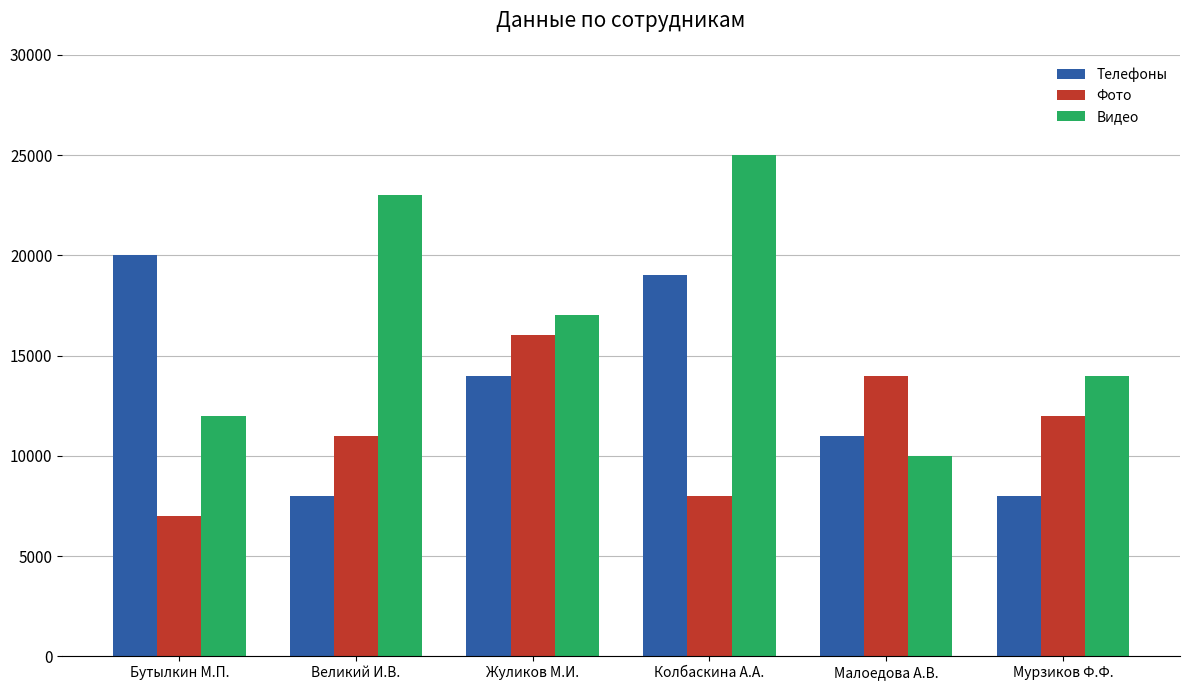

Reading right to left, list all the values displayed in this chart.

Телефоны: 8000	11000	19000	14000	8000	20000
Фото: 12000	14000	8000	16000	11000	7000
Видео: 14000	10000	25000	17000	23000	12000